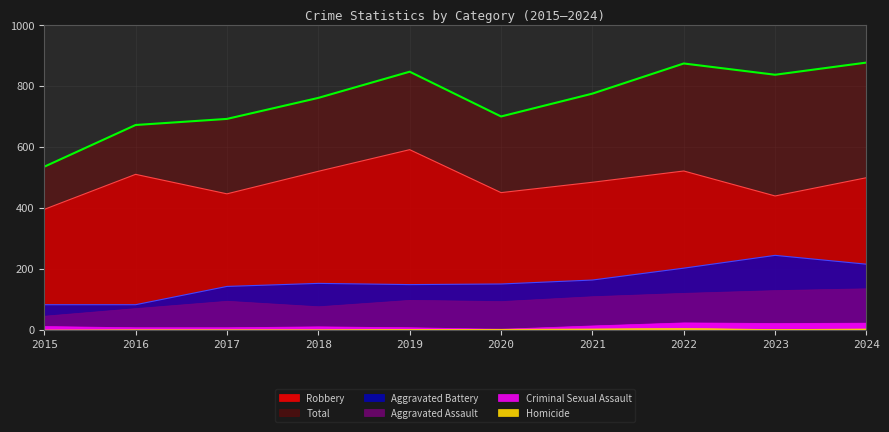

What is the value of the Total point at the 5th from the left?

847